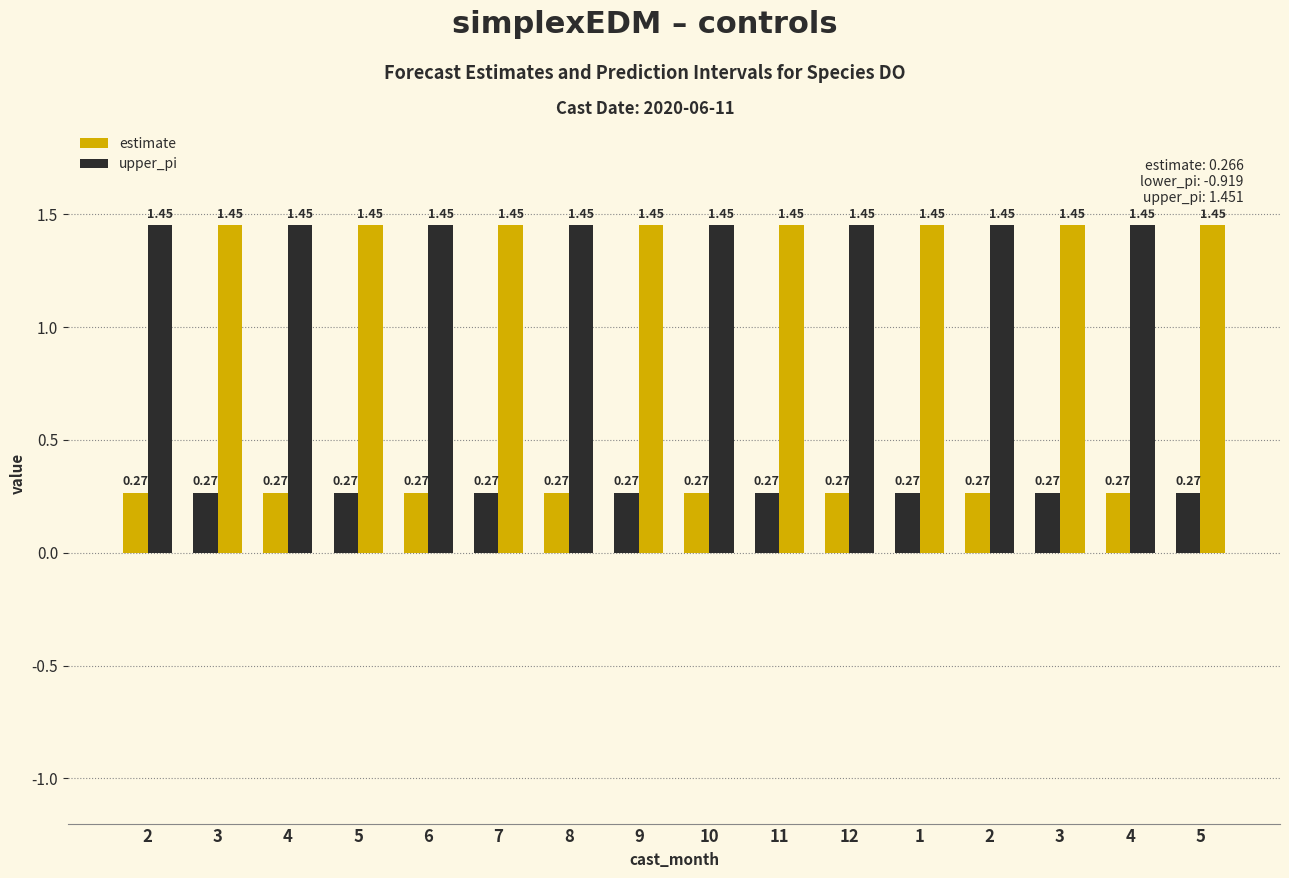

Reading left to right, what are all the values shown in this chart?

estimate: 0.3	0.3	0.3	0.3	0.3	0.3	0.3	0.3	0.3	0.3	0.3	0.3	0.3	0.3	0.3	0.3
upper_pi: 1.5	1.5	1.5	1.5	1.5	1.5	1.5	1.5	1.5	1.5	1.5	1.5	1.5	1.5	1.5	1.5